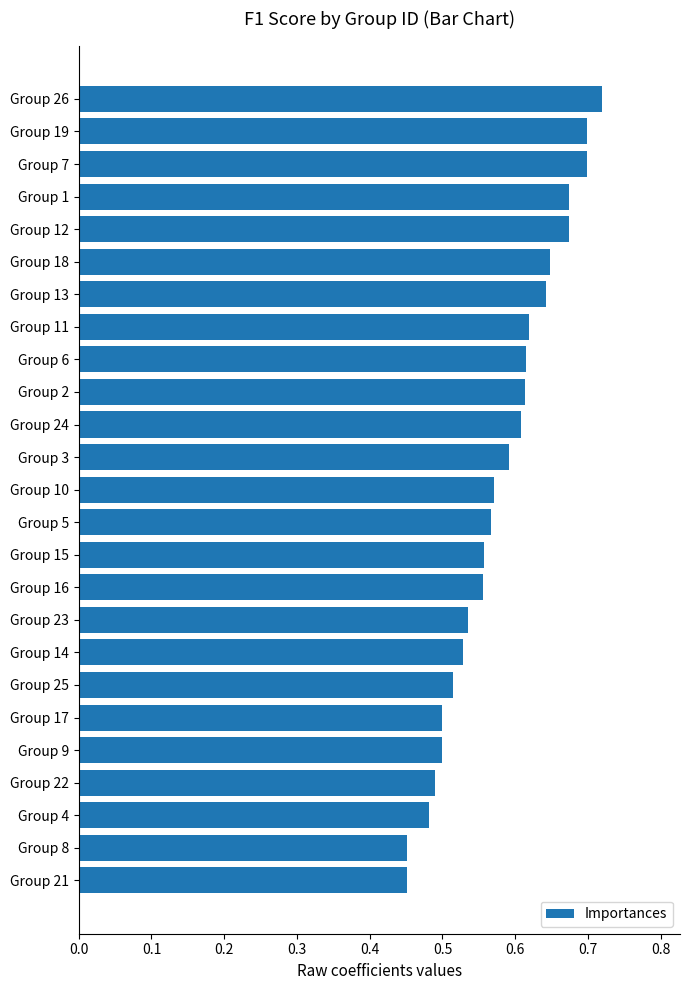

What is the sum of all values?

14.5